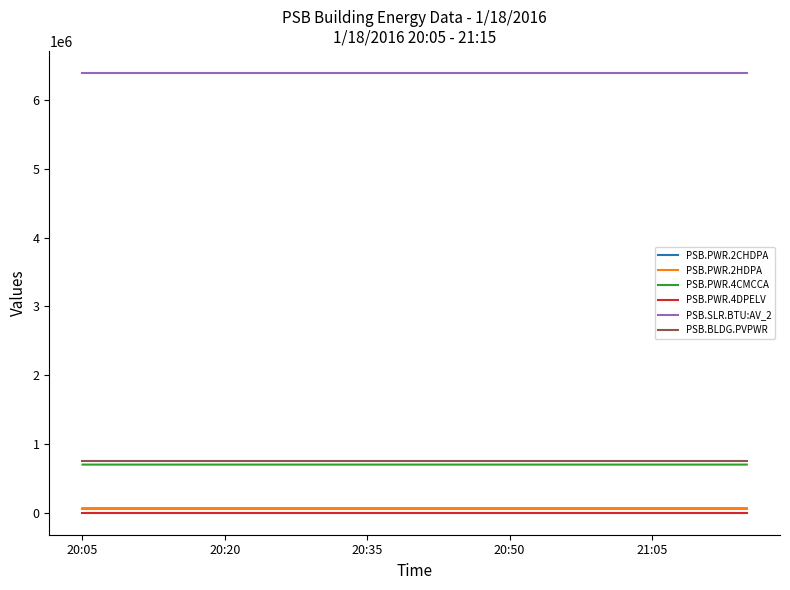

True or false: PSB.PWR.2CHDPA and PSB.PWR.4CMCCA cross at least once.

False